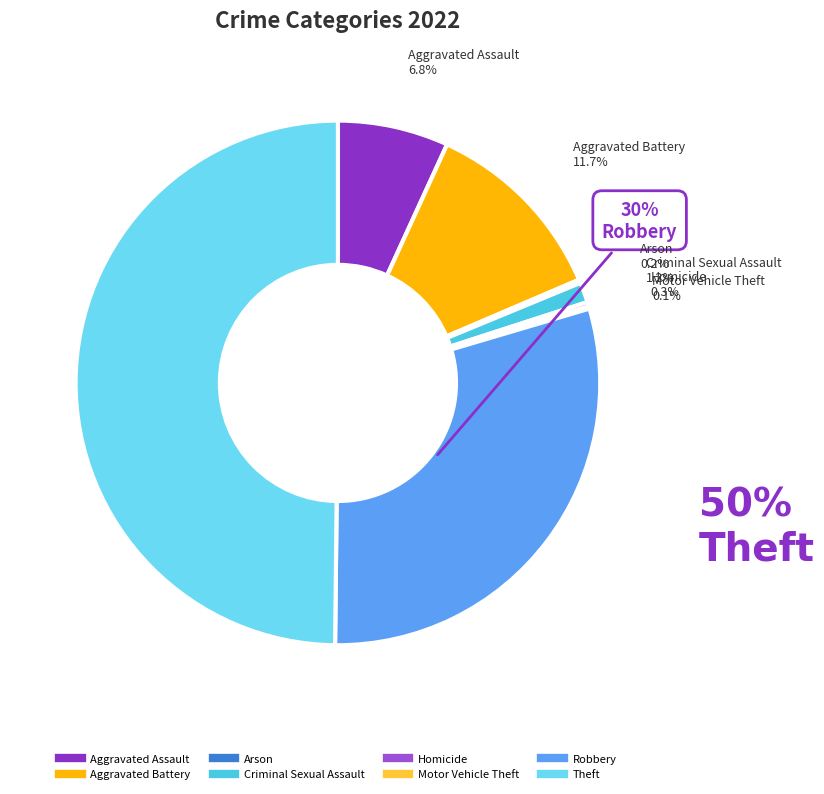

To the nearest percent, what portion does Robbery represent?

30%